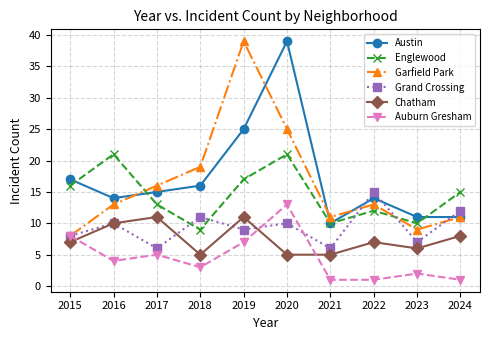

Is the value of Auburn Gresham at 2016 greater than the value of Austin at 2024?

No